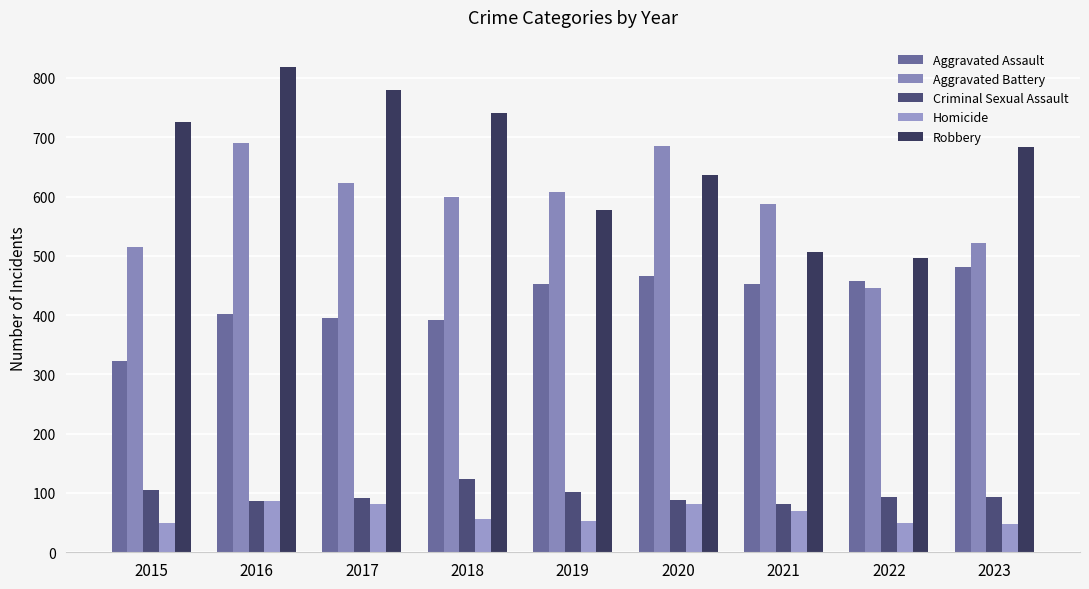

What is the average value of the Aggravated Battery series?

586